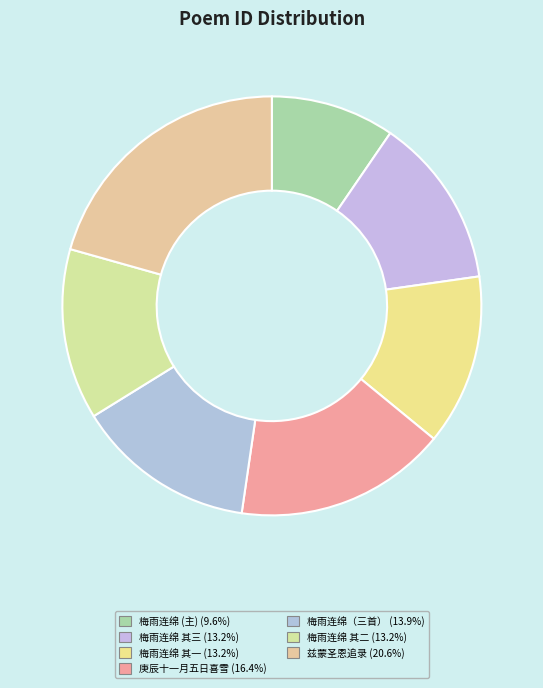

Rank the categories by value from highest to lowest.

兹蒙圣恩追录先德当赠诰涣颁之日适余生初度之辰悲喜交中辄形咏叹是用录呈同志共作荣观, 庚辰十一月五日喜雪有作录呈同寅林公, 梅雨连绵杂感坌集，口占三绝冠以成句，录呈同社诸子（三首）, 梅雨连绵杂感坌集，口占三绝冠以成句，录呈同社诸子（三首） 其三, 梅雨连绵杂感坌集，口占三绝冠以成句，录呈同社诸子（三首） 其二, 梅雨连绵杂感坌集，口占三绝冠以成句，录呈同社诸子（三首） 其一, 梅雨连绵杂感坌集，口占三绝冠以成句，录呈同社诸子